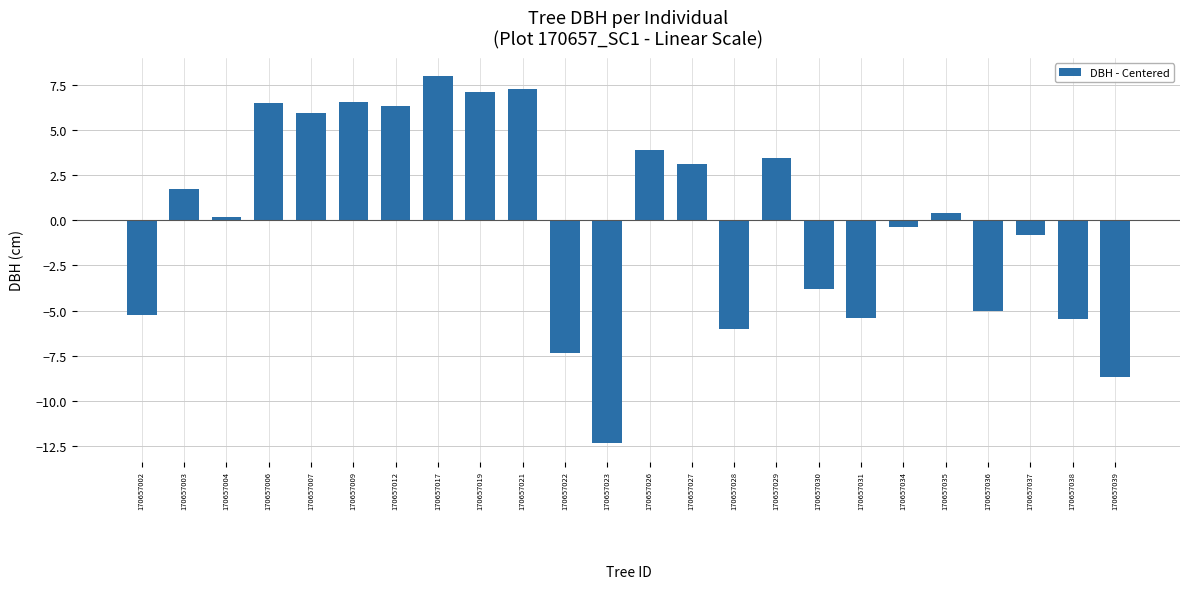

What is the value of the 21st bar from the left?

-5.0